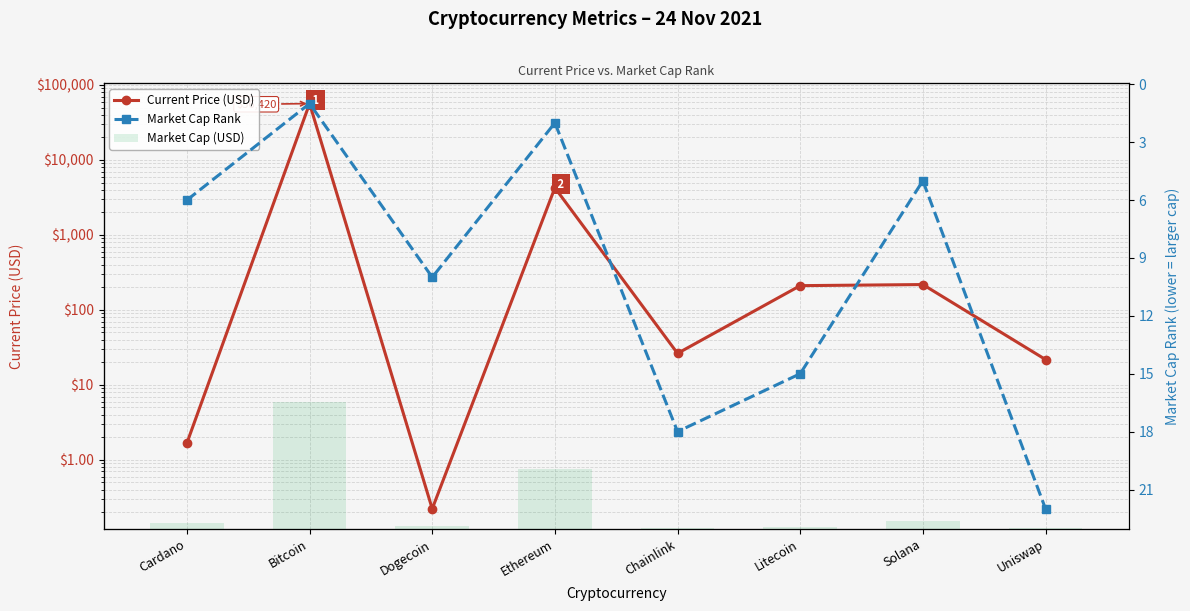

What is the minimum value shown in the chart?

0.2